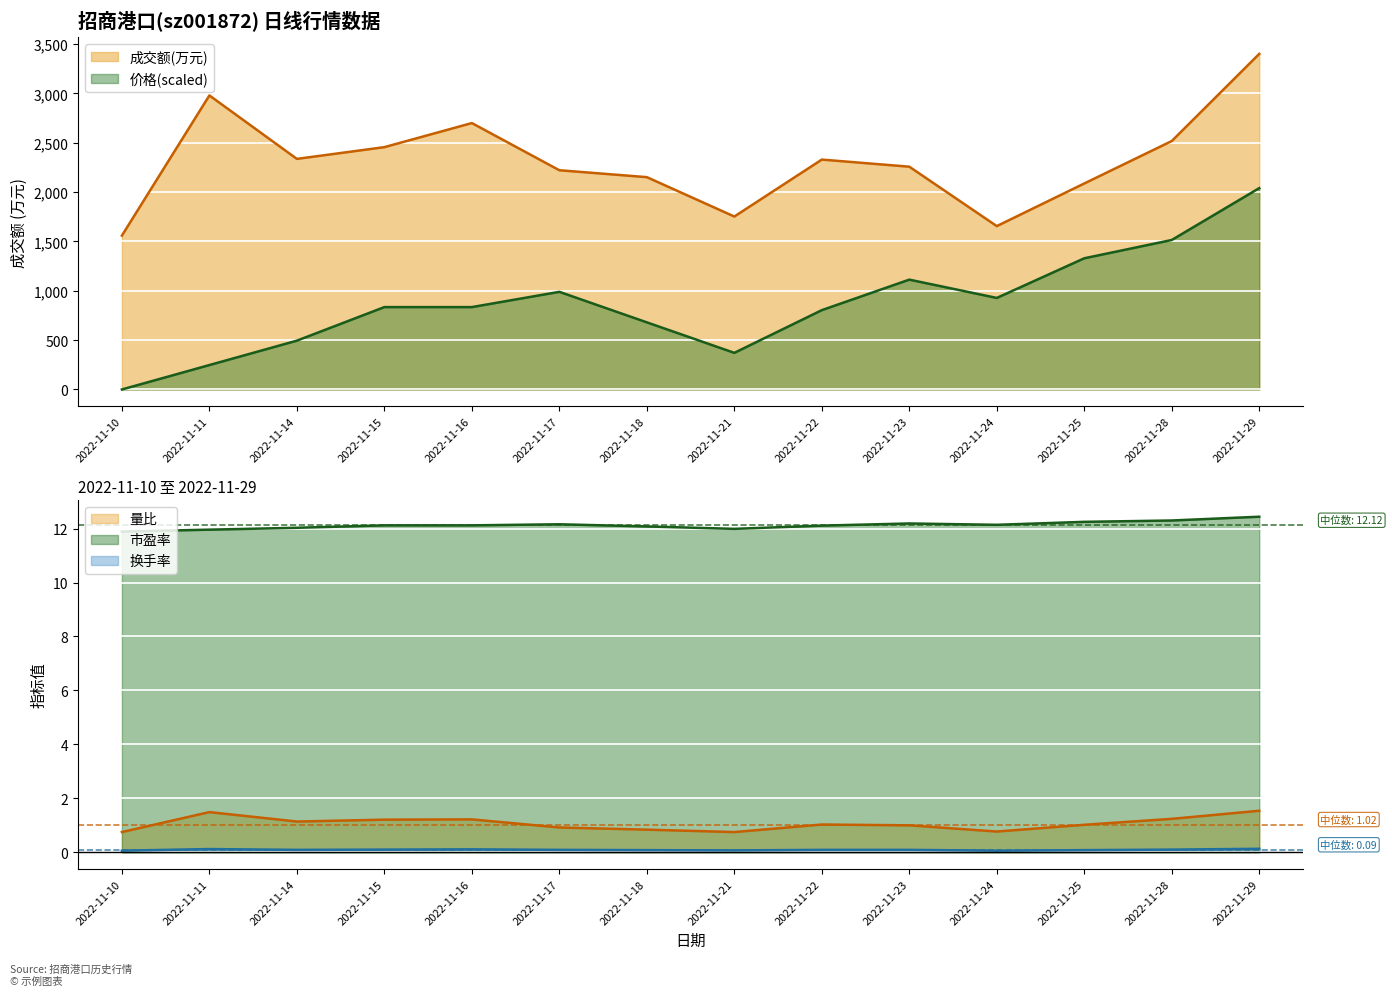

True or false: 价格 and 换手率 intersect in this chart.

True